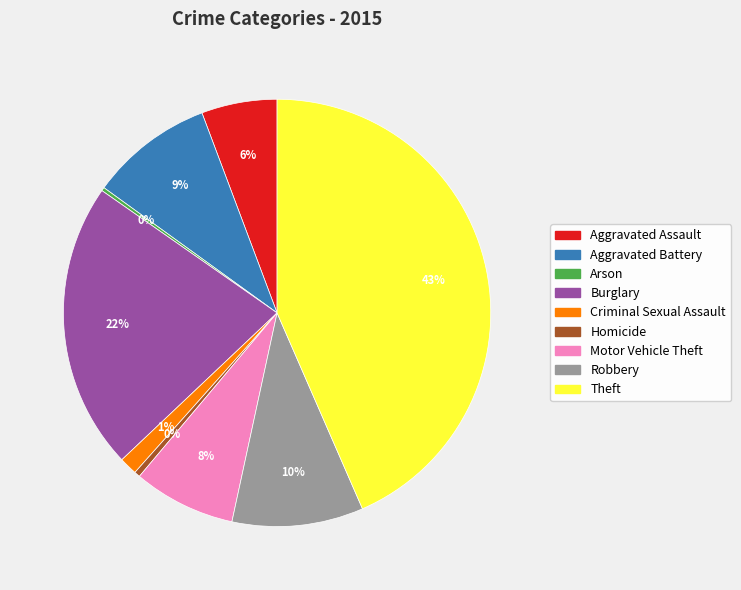

To the nearest percent, what percentage of the pie is Criminal Sexual Assault?

1%